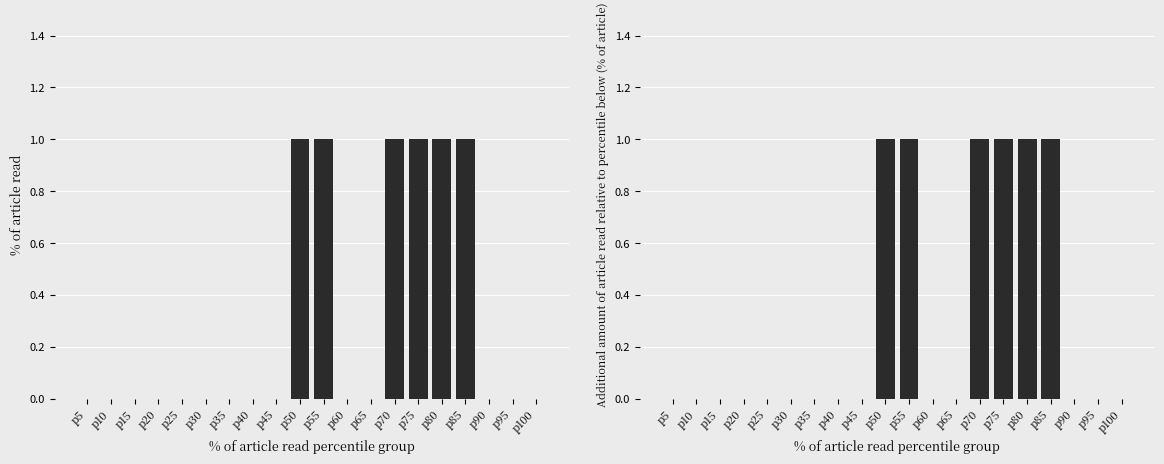

Rank the series at p60 from highest to lowest value.

Min, Base Min